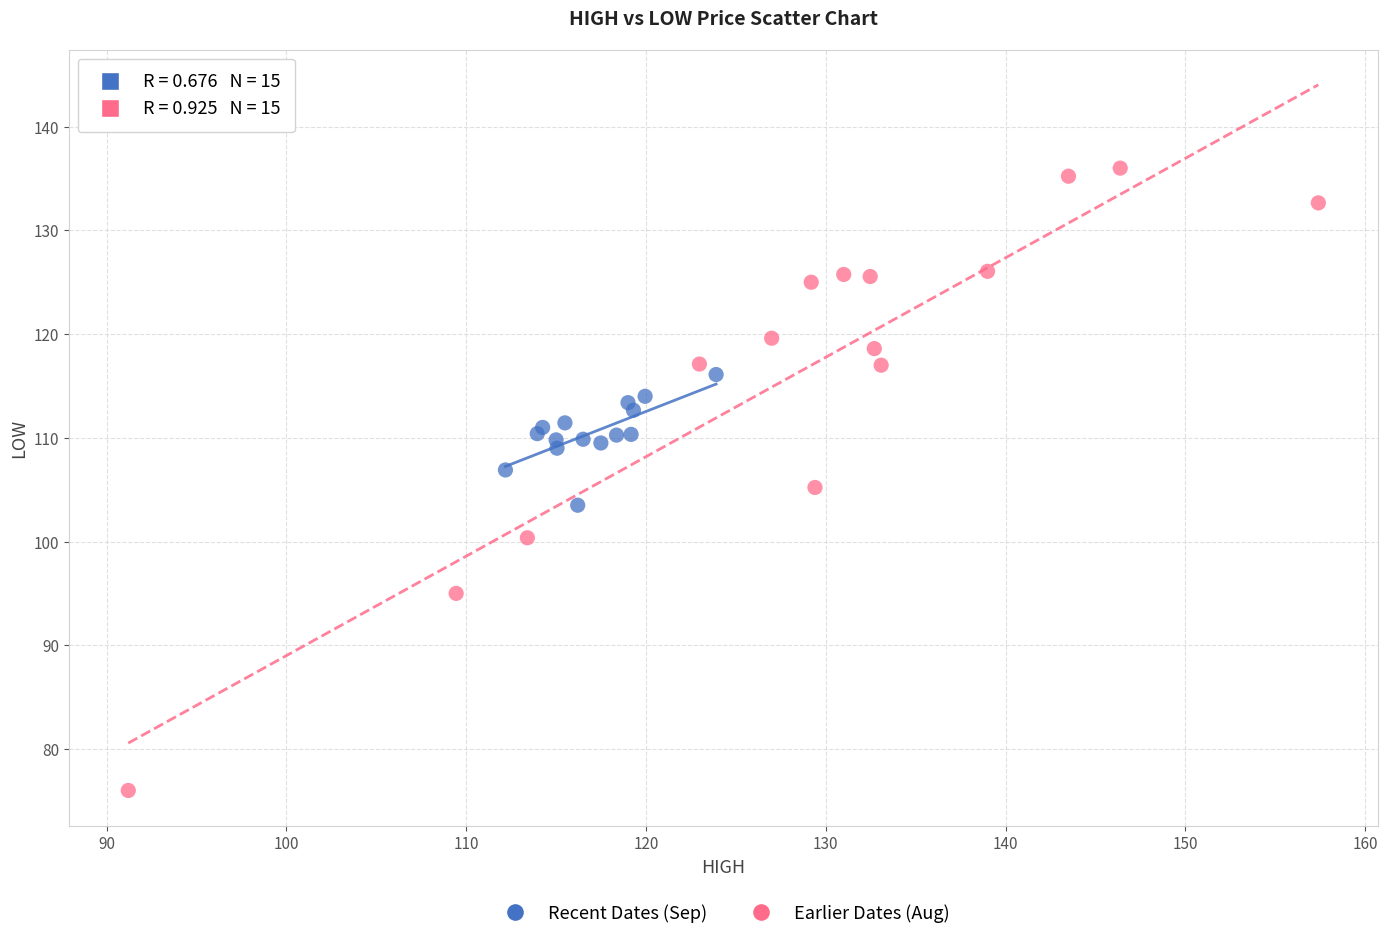

Which series reaches the minimum Y coordinate?

Earlier Dates (Aug)